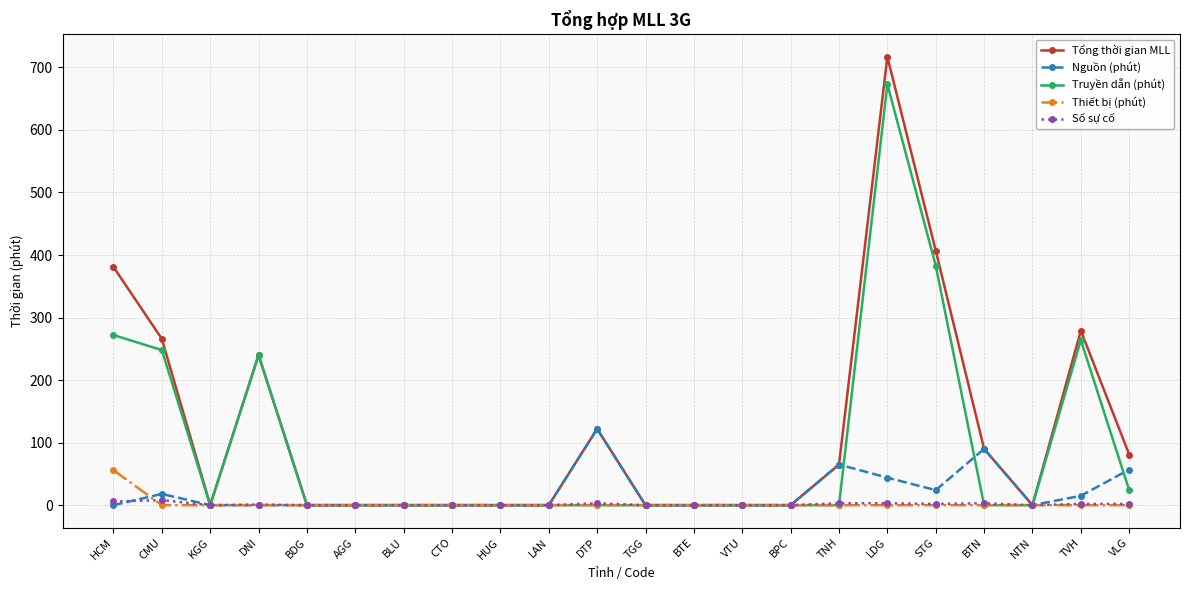

What is the spread (max minus min) of values at STG?

407